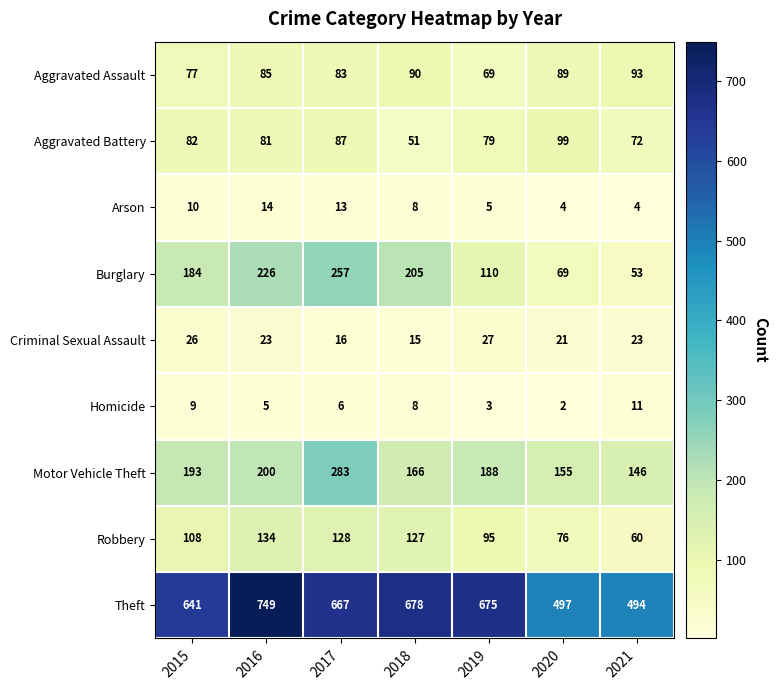

Which series changed the most between 2015 and 2016?

Theft